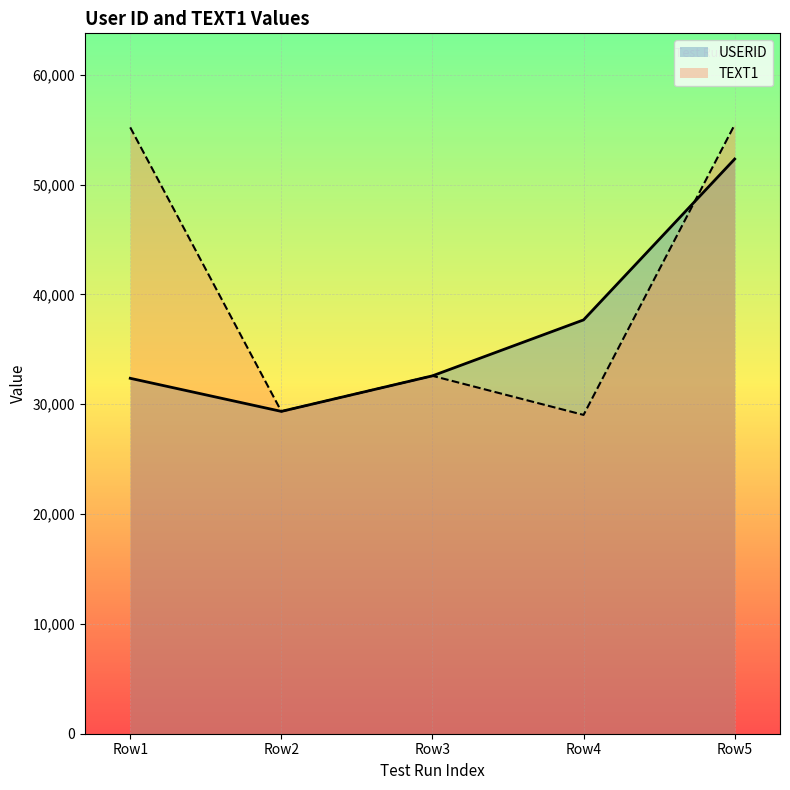

At which category is the sum across all series the highest?

Row5